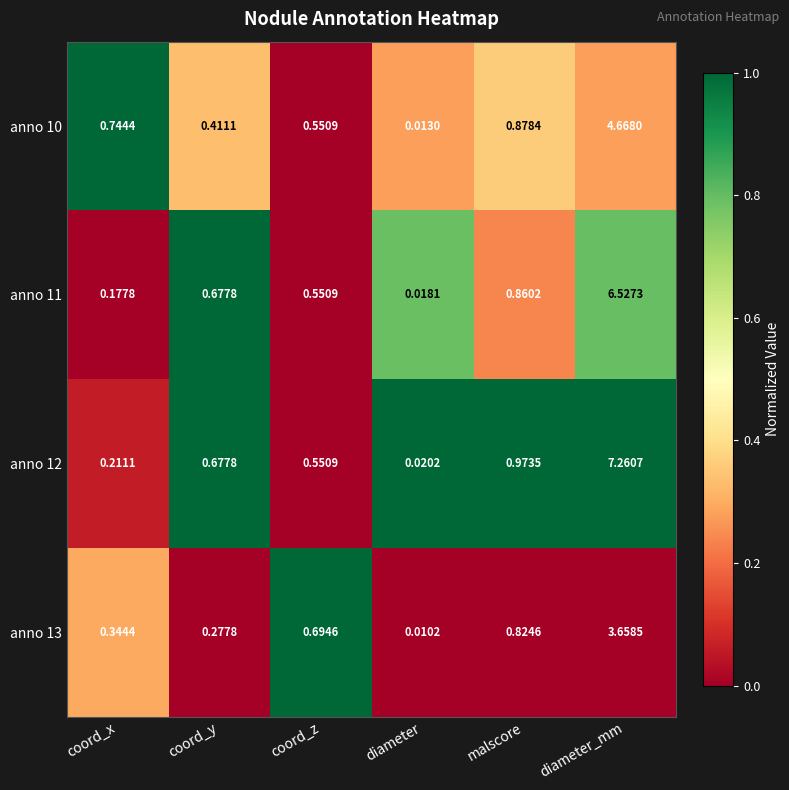

Which label corresponds to the largest value in the chart?

diameter_mm